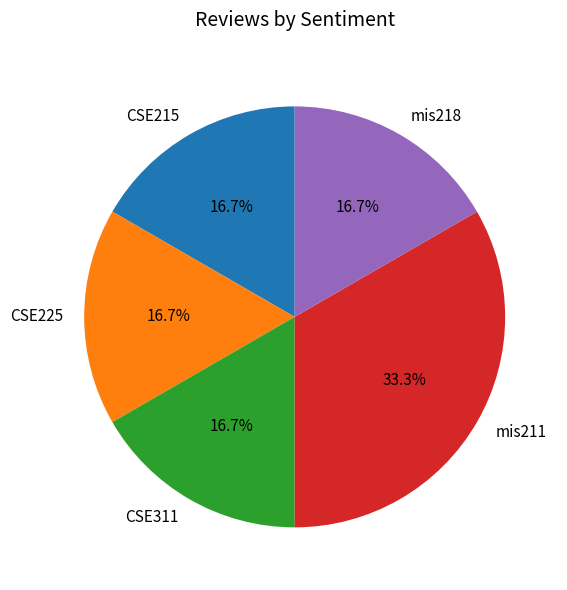

Is mis218 the majority of the pie?

No